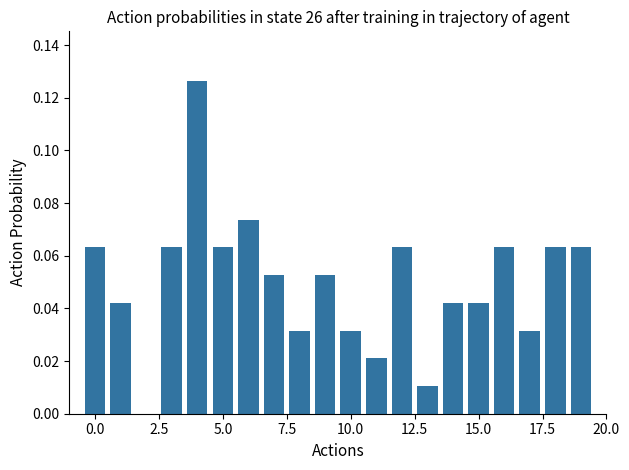

What is the sum of all values?

1.0